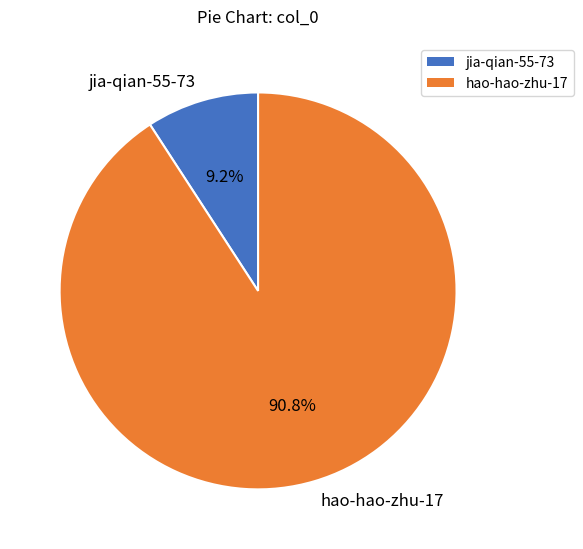

Which slice represents more than half of the pie?

hao-hao-zhu-17